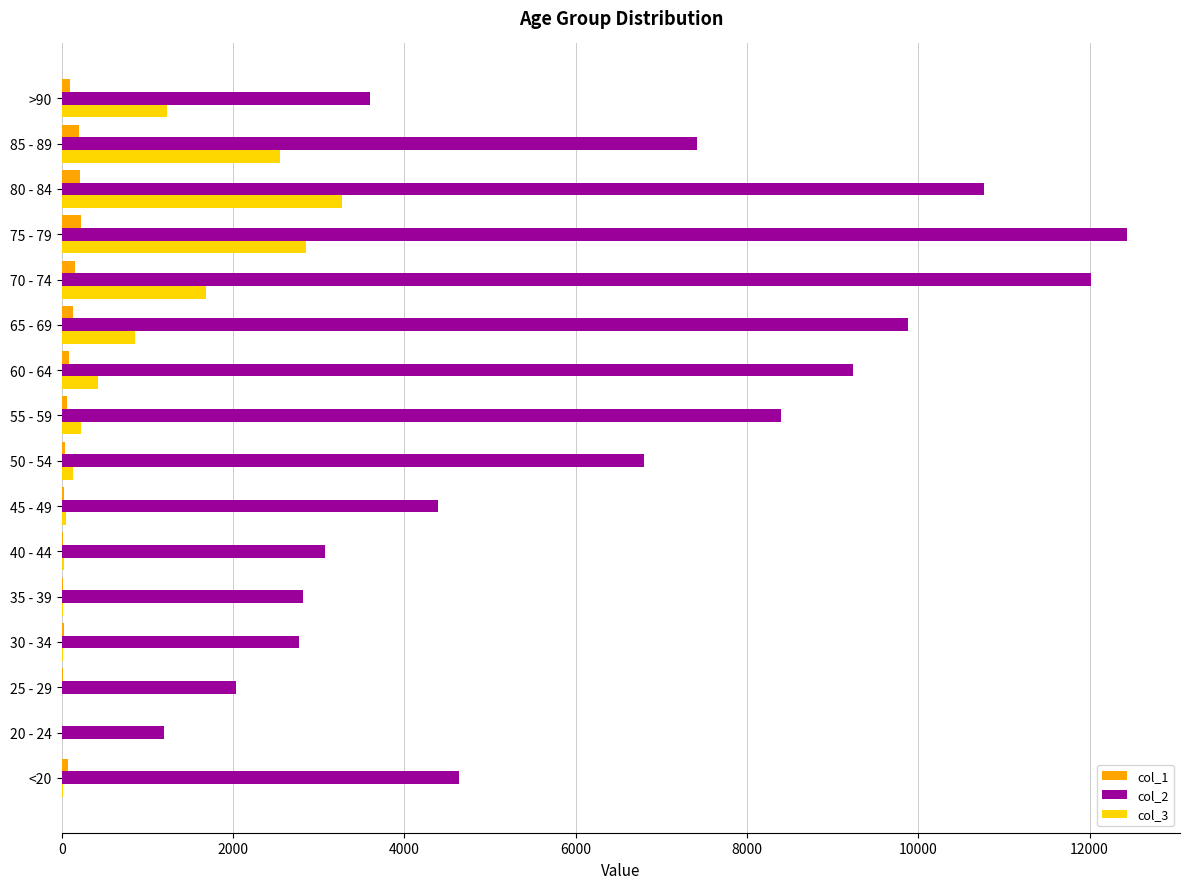

What is the maximum value shown in the chart?

12434